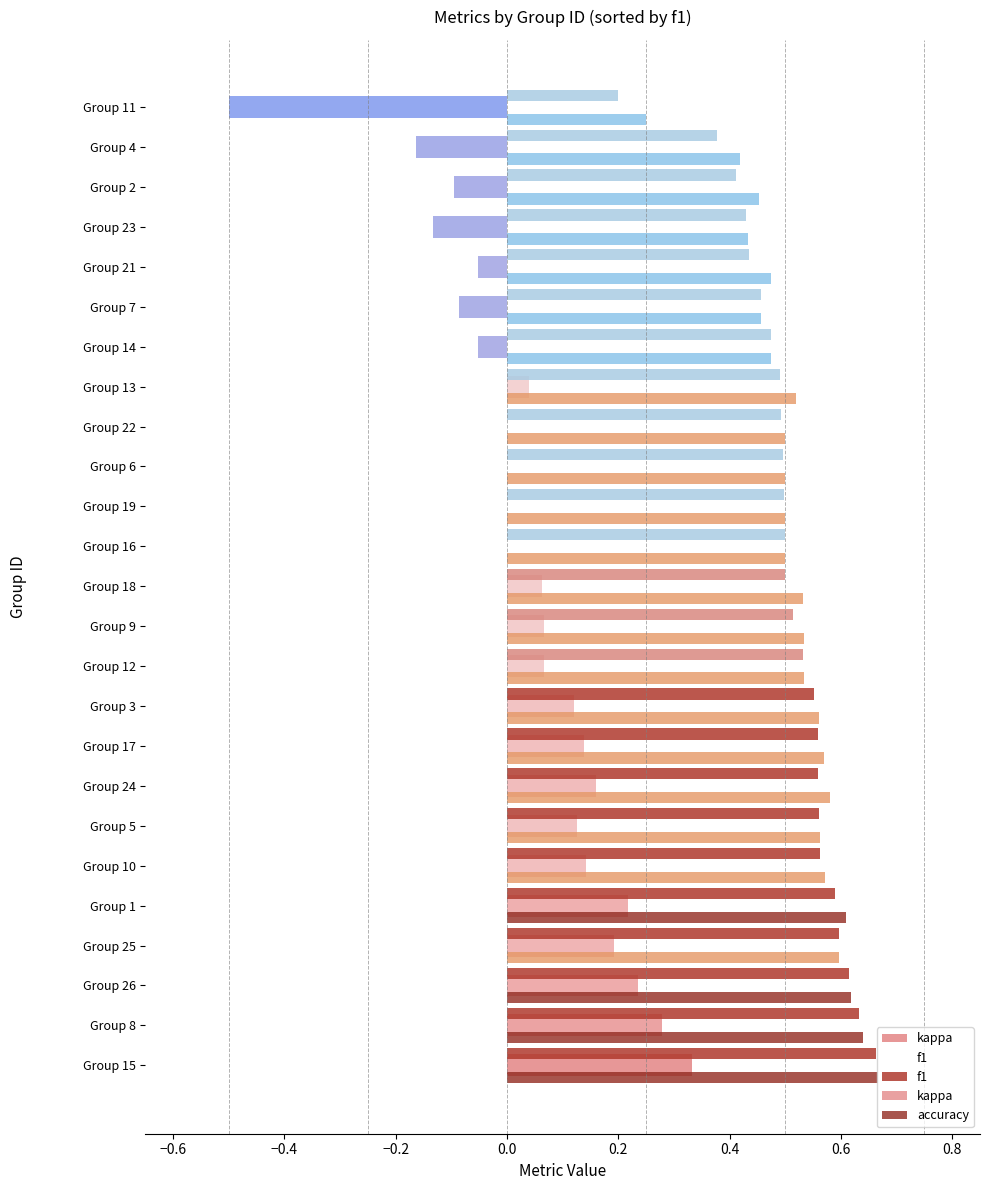

Reading left to right, what are all the values shown in this chart?

kappa: 0.3	0.3	0.2	0.2	0.2	0.1	0.1	0.2	0.1	0.1	0.1	0.1	0.1	0.0	0.0	0.0	0.0	0.0	-0.1	-0.1	-0.1	-0.1	-0.1	-0.2	-0.5
f1: 0.7	0.6	0.6	0.6	0.6	0.6	0.6	0.6	0.6	0.6	0.5	0.5	0.5	0.5	0.5	0.5	0.5	0.5	0.5	0.5	0.4	0.4	0.4	0.4	0.2
accuracy: 0.7	0.6	0.6	0.6	0.6	0.6	0.6	0.6	0.6	0.6	0.5	0.5	0.5	0.5	0.5	0.5	0.5	0.5	0.5	0.5	0.5	0.4	0.5	0.4	0.2